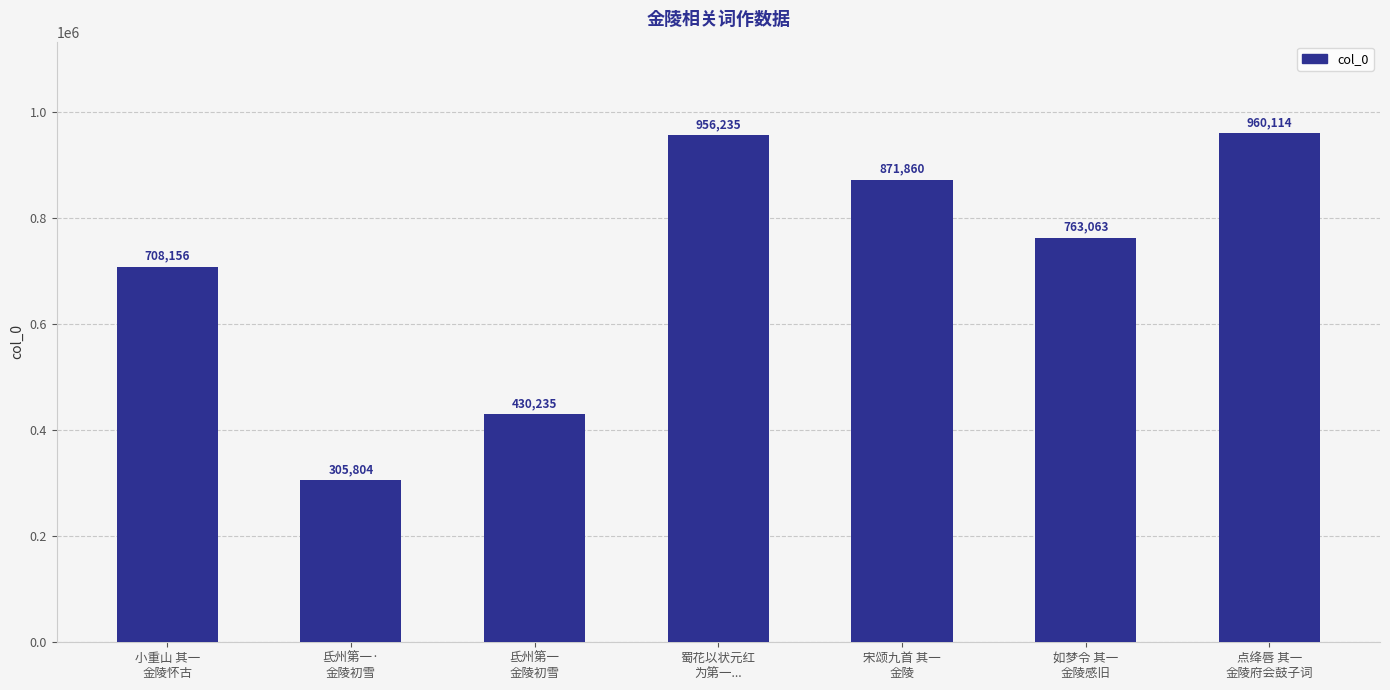

At which label does the data first exceed 763063?

蜀花以状元红
为第一...